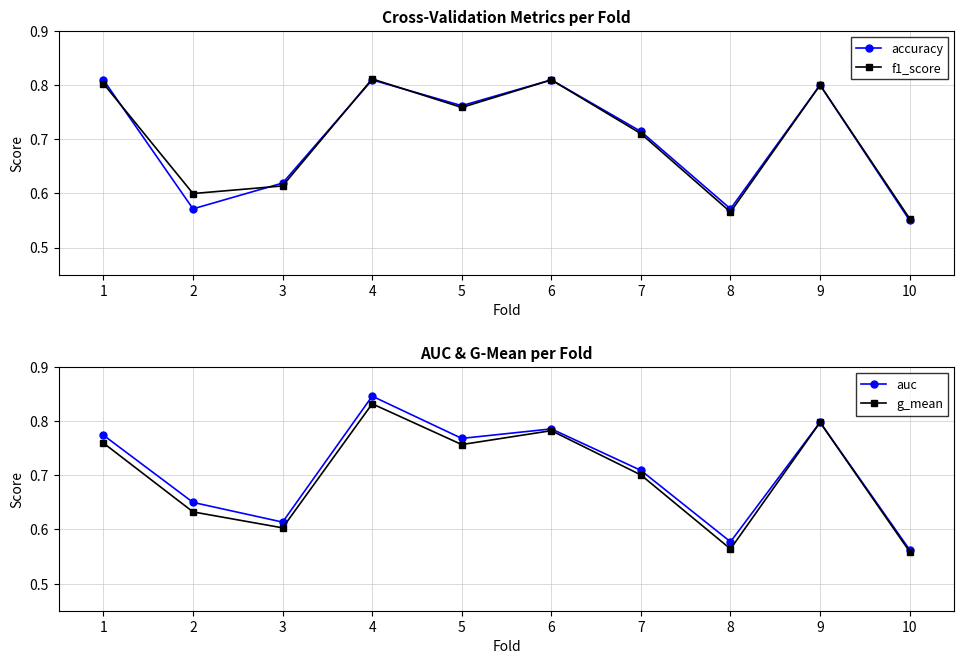

Count the auc values in the range 0 to 1.

10